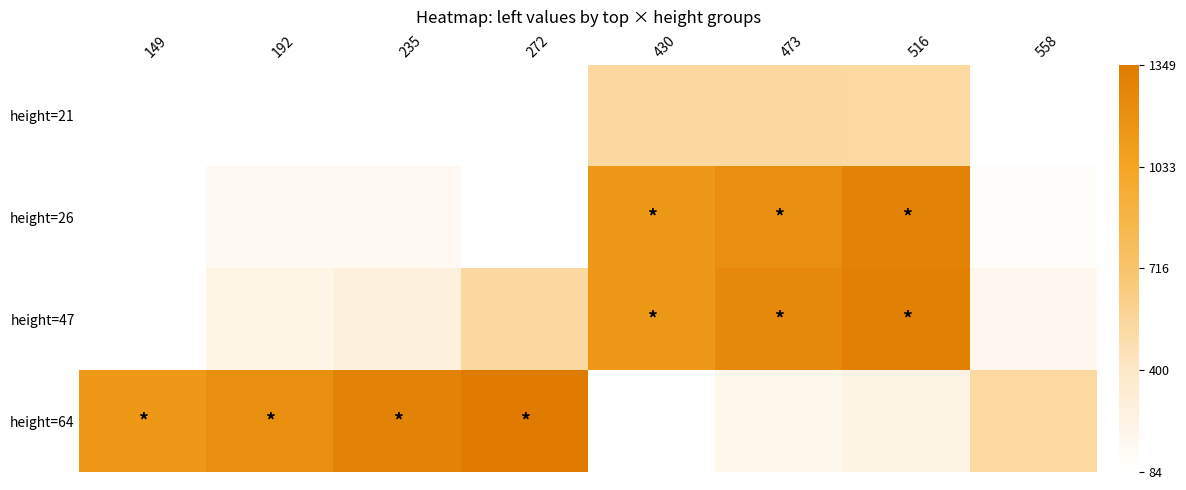

What is the greatest value displayed?

1.0